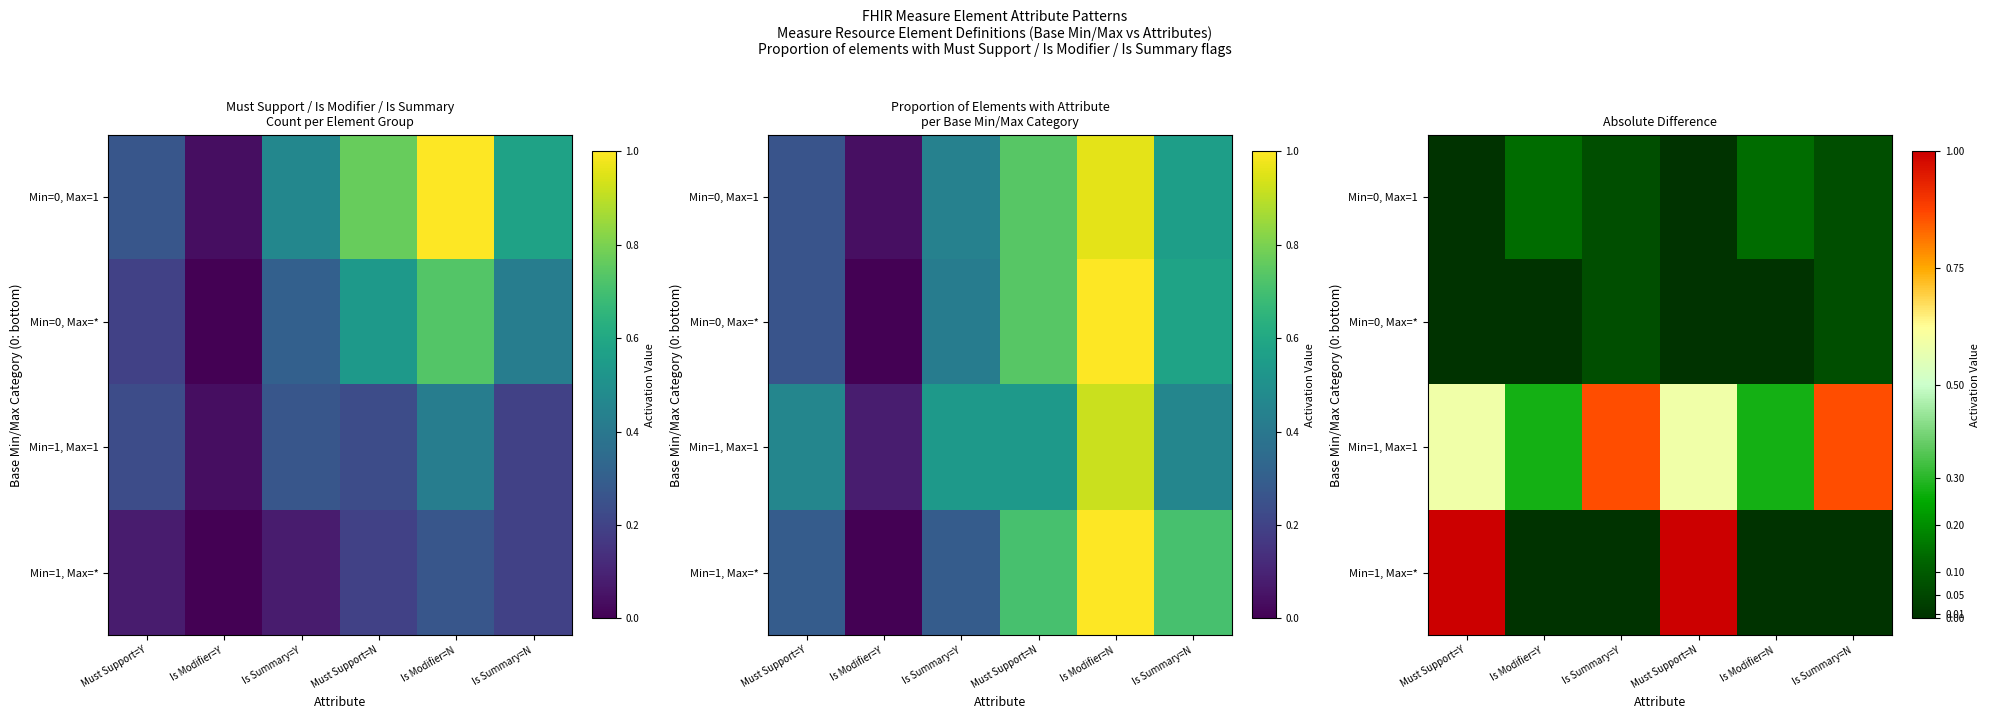

What is the total value across all series at Is Summary=Y?

1.0